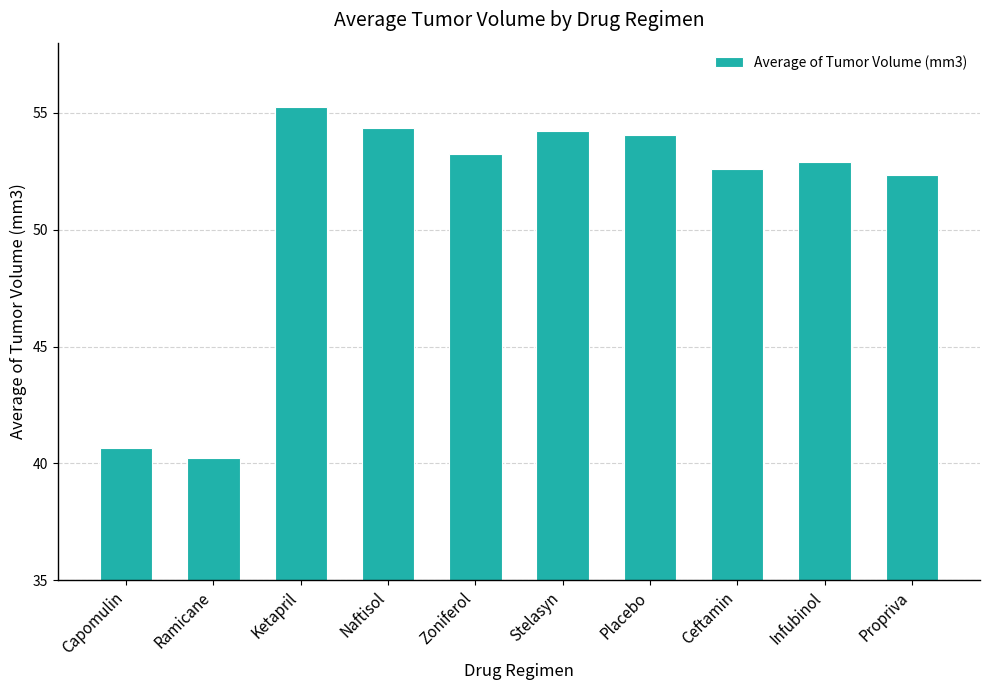

The value at Infubinol is 14.9. True or false?

False